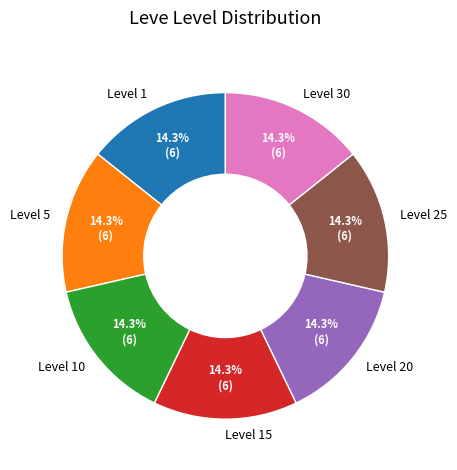

How many segments does this pie chart have?

7